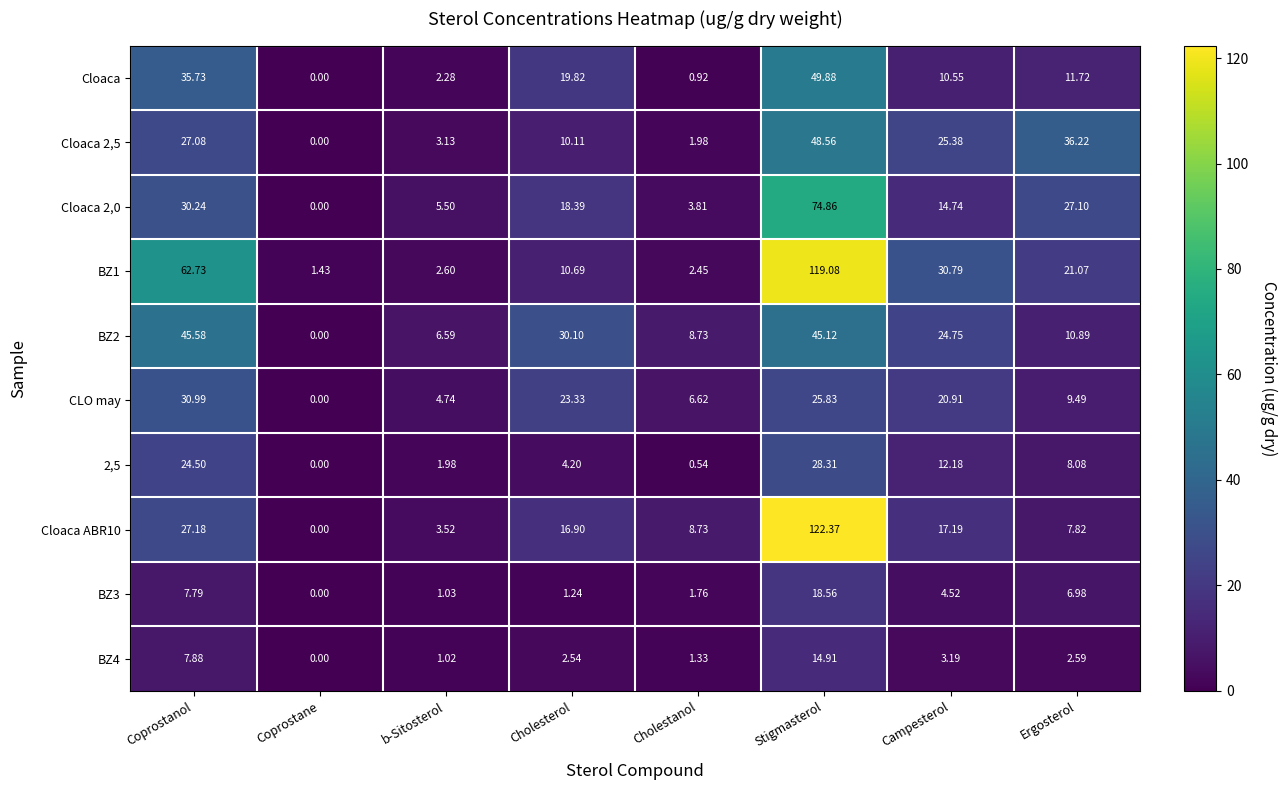

At which category is the sum across all series the highest?

Stigmasterol